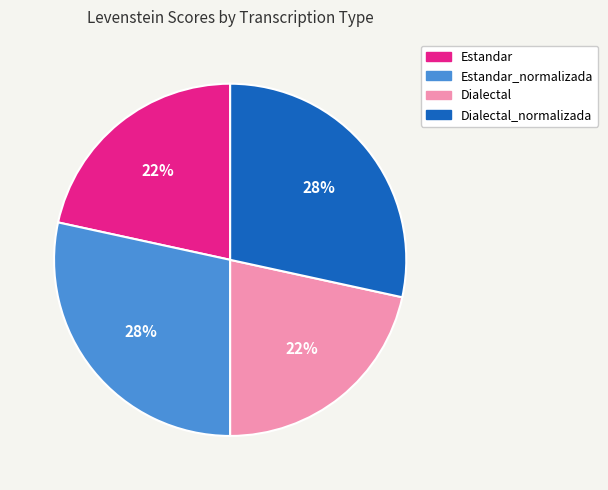

Is the sum of Dialectal_normalizada and Estandar_normalizada greater than half?

Yes